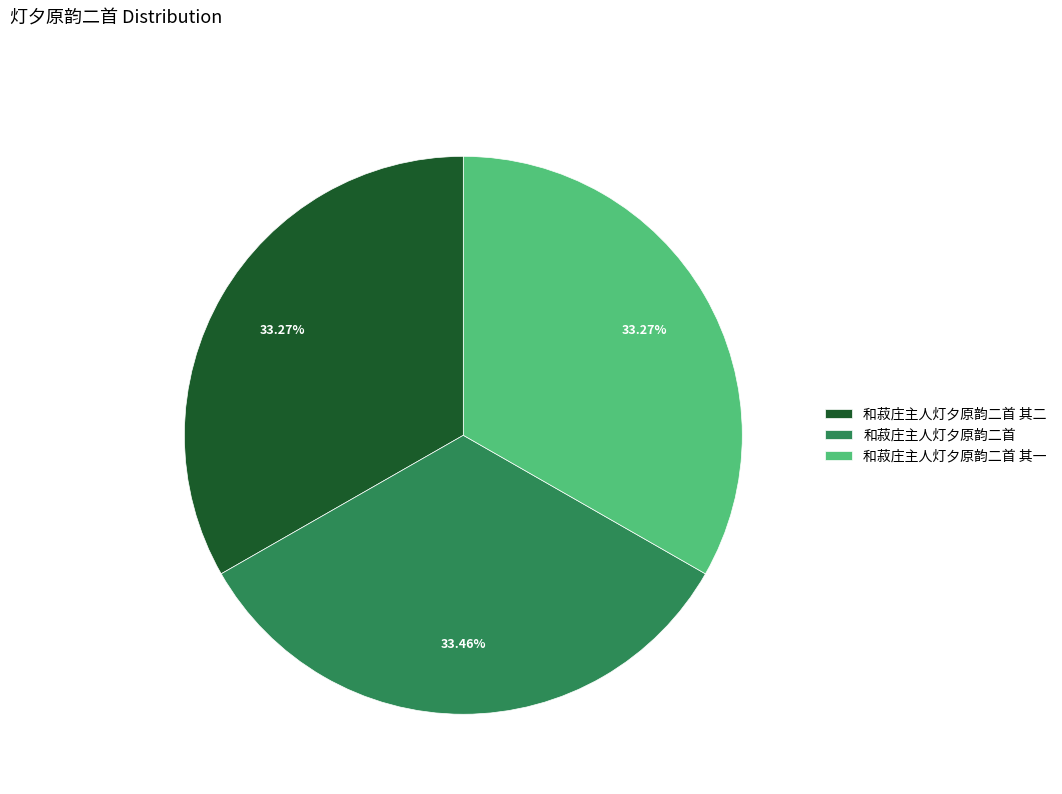

Combined, do 和菽庄主人灯夕原韵二首 其一 and 和菽庄主人灯夕原韵二首 account for over 50%?

Yes